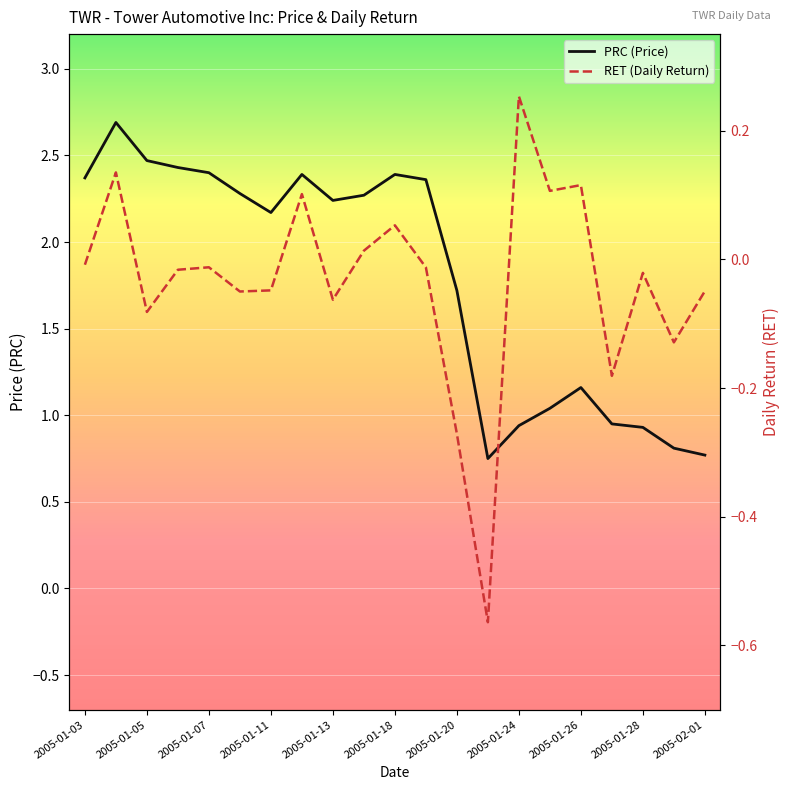

The PRC series shows 0.5 at 2005-01-18. True or false?

False